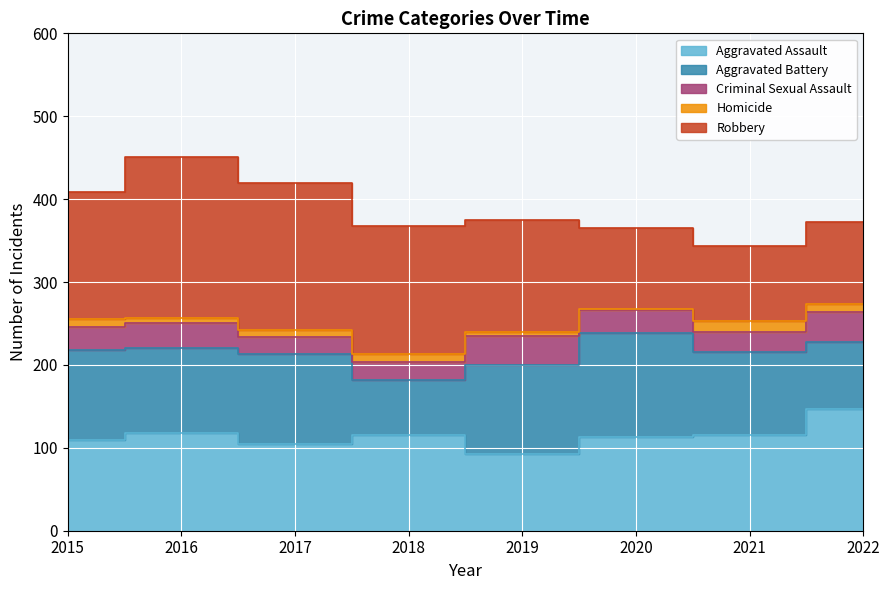

What is the sum of all Aggravated Battery values?

800